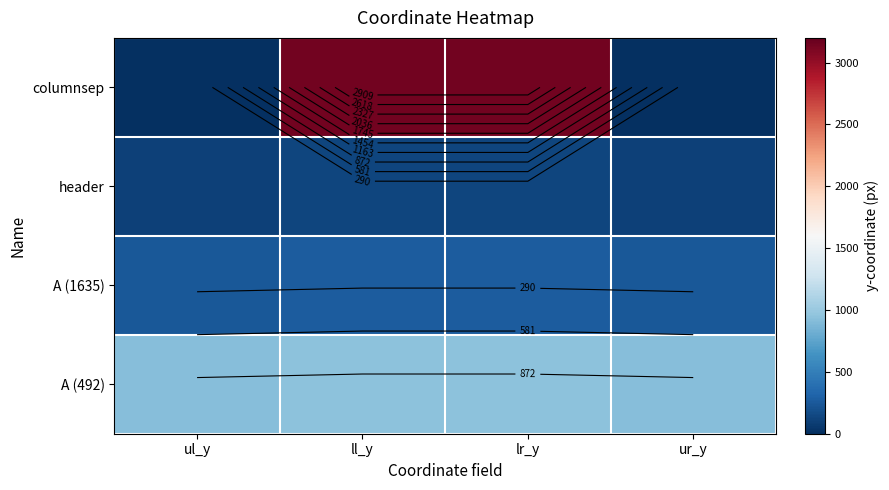

Which series has the largest total across all categories?

columnsep